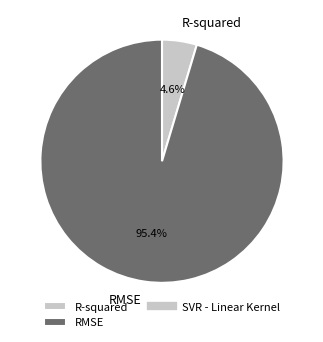

Which has a higher value, RMSE or R-squared?

RMSE